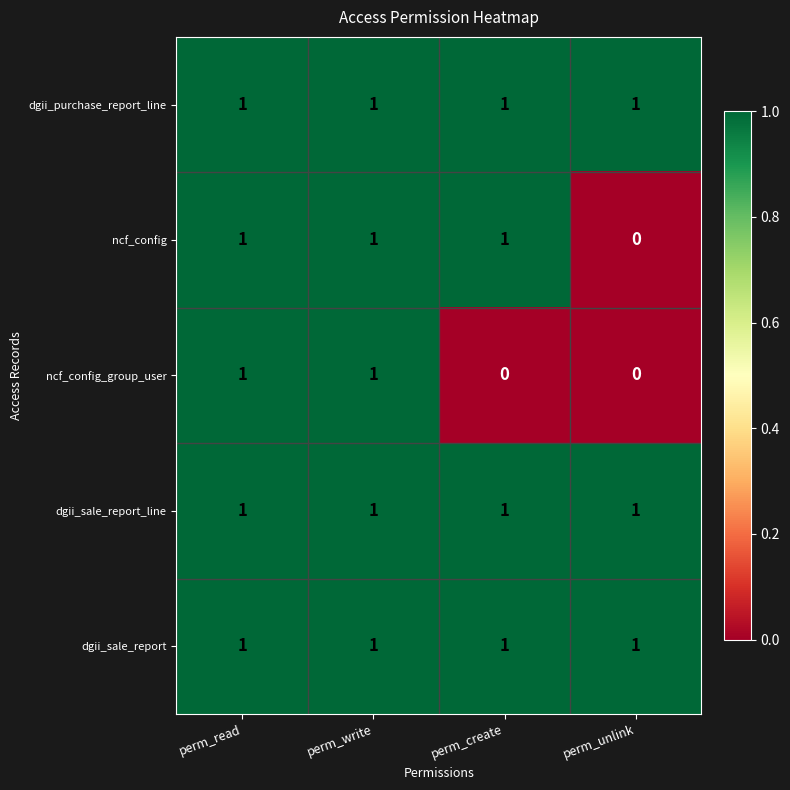

At how many categories does at least one series exceed 0?

4